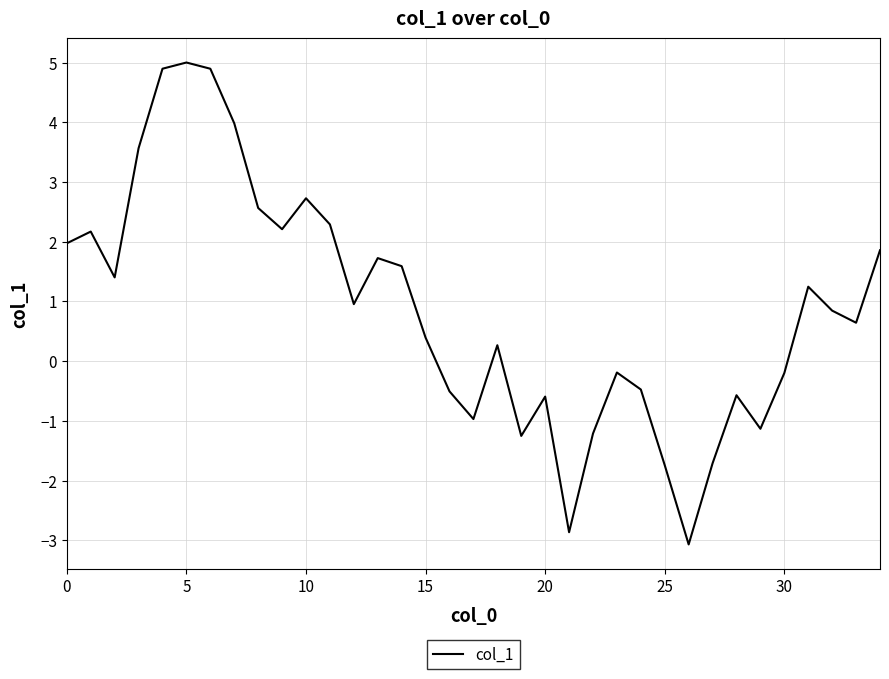

What is the difference between the maximum and minimum values?

8.1